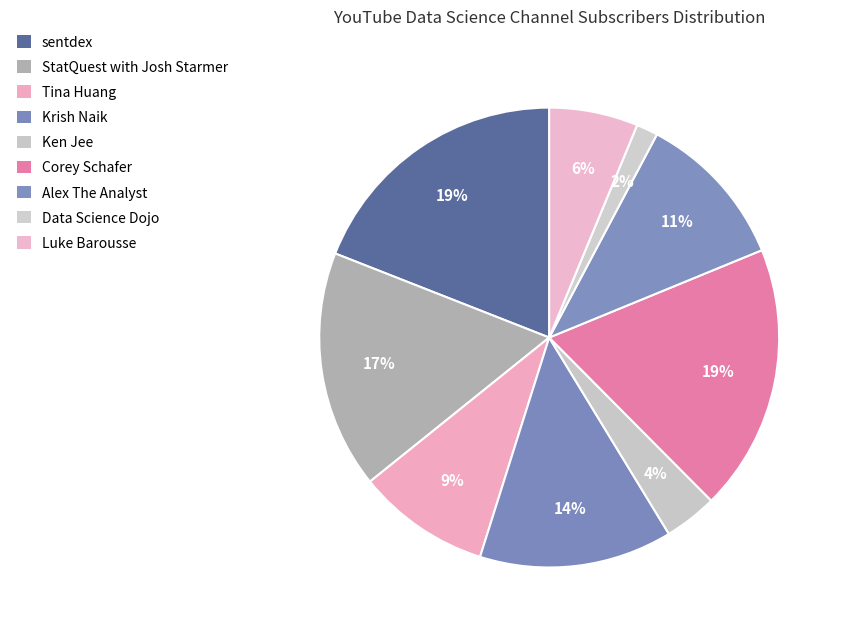

What percentage do Luke Barousse and Corey Schafer together represent?

25.0%